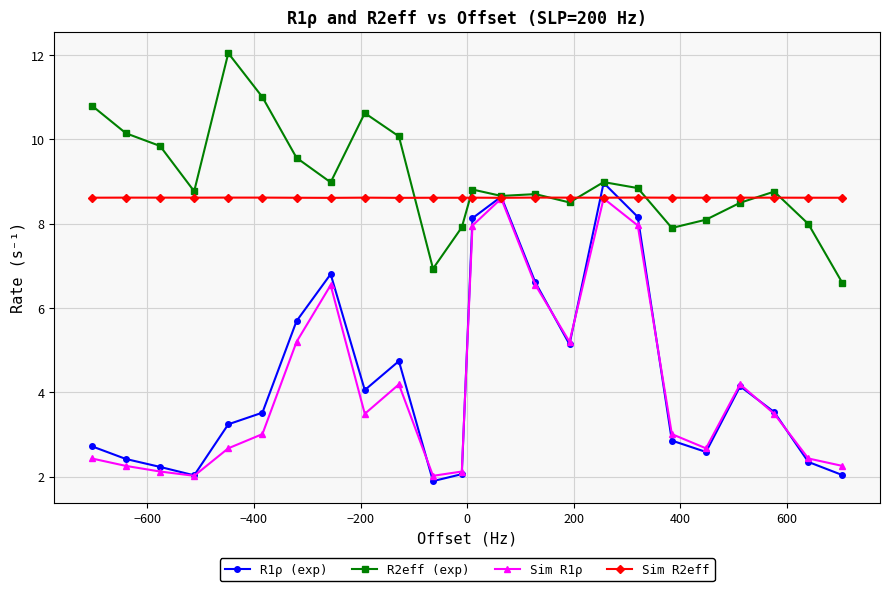

Count the number of data series in this chart.

4